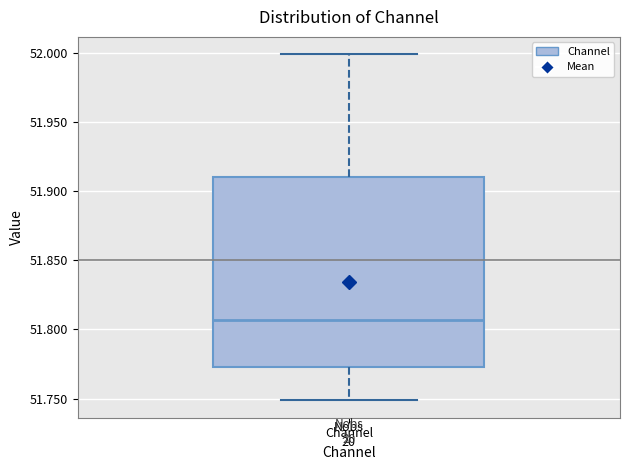

Where does the upper whisker of the box for Channel end on the y-axis? The values are not printed on the chart, so give them approximately, as read against the axis.

52.000